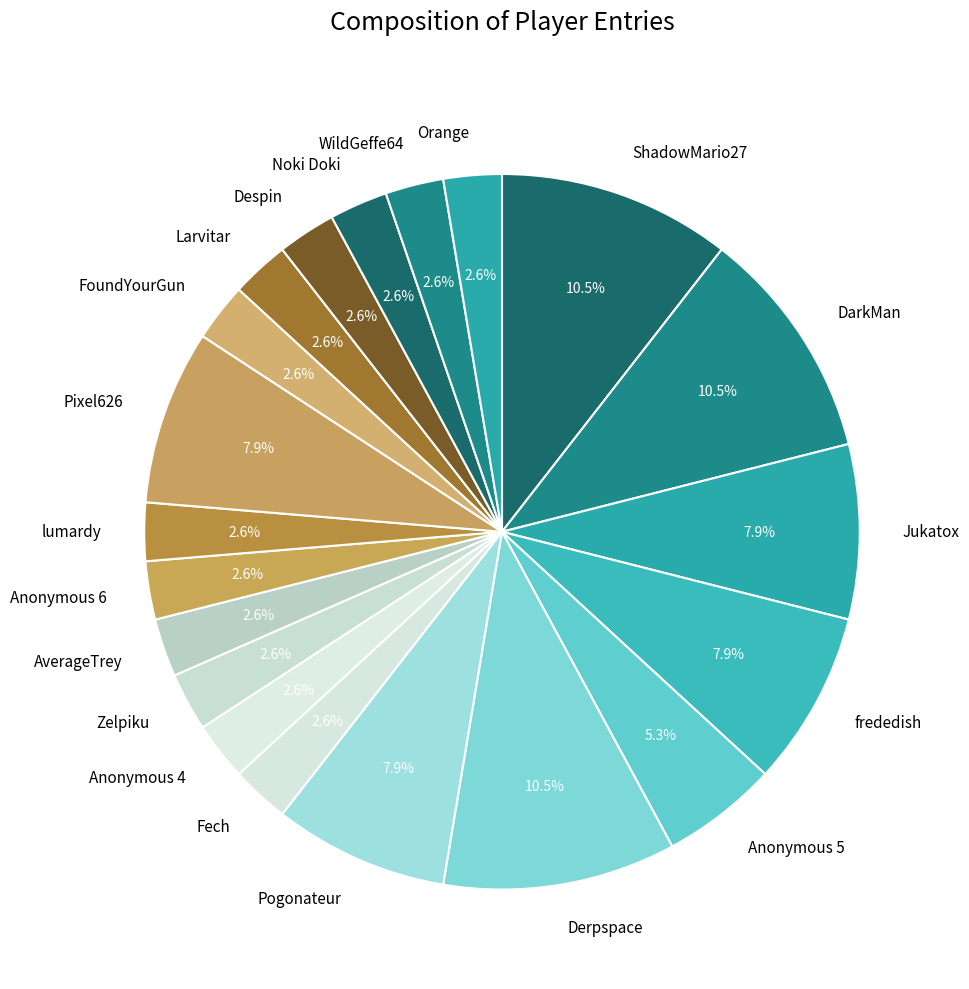

What percentage is the Anonymous 4 slice, to the nearest percent?

3%